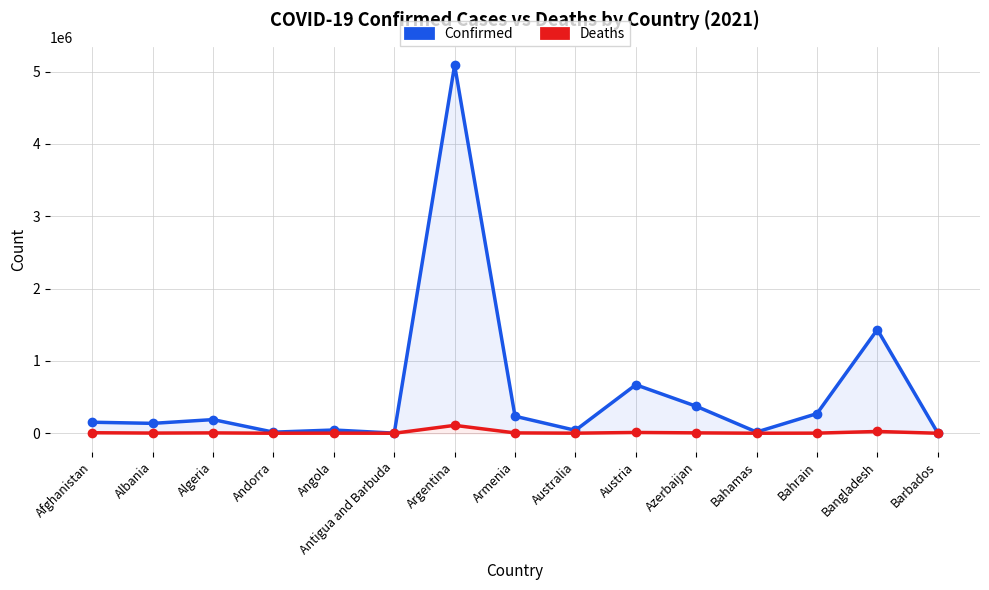

What position from the left is Armenia?

8